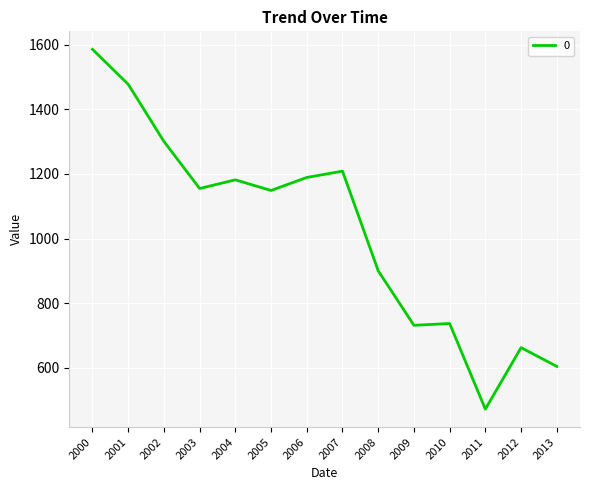

What is the difference between the values at 2013 and 2012?

58.1